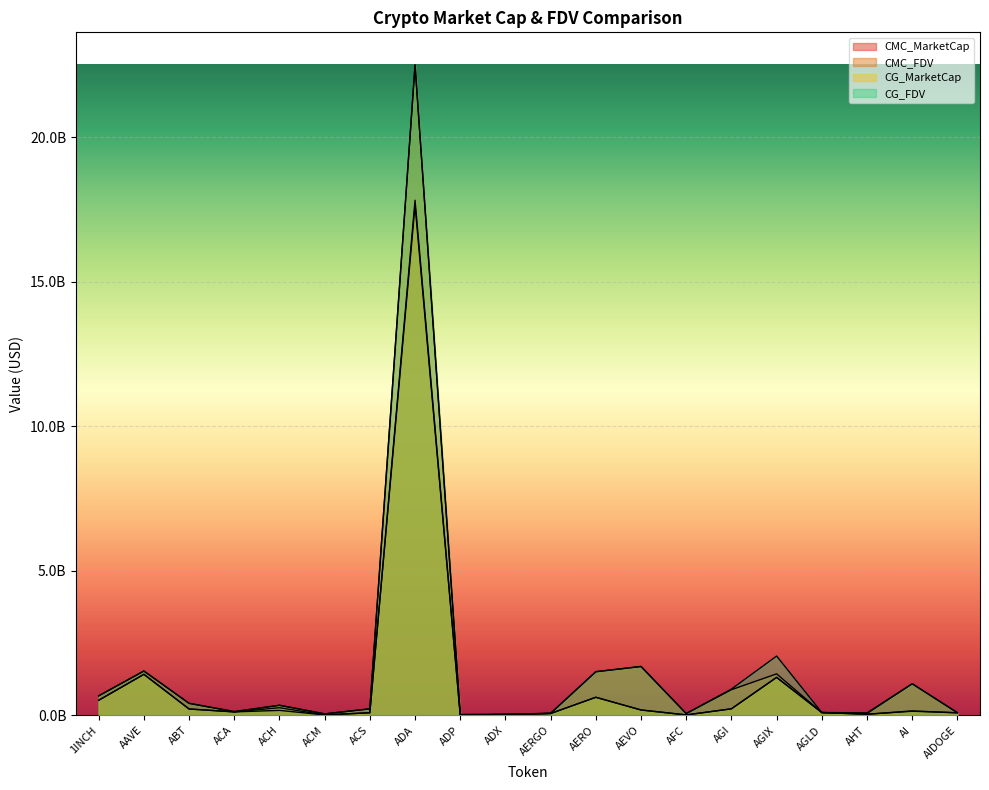

What is the greatest value displayed?

22512132241